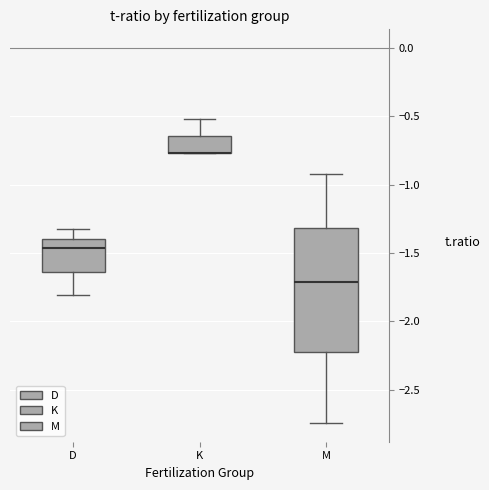

Reading left to right, transcribe this box plot: for each box, give where its median line is, the range the box spans, and where its two whiskers end, as read against the y-axis. The values are not printed on the chart, so give them approximately, as read against the axis.

D: median -1.45, box -1.65 to -1.40, whiskers -1.80 to -1.35
K: median -0.75 (drawn on the box's lower edge), box -0.75 to -0.65, whiskers -0.75 to -0.50
M: median -1.70, box -2.25 to -1.30, whiskers -2.75 to -0.90